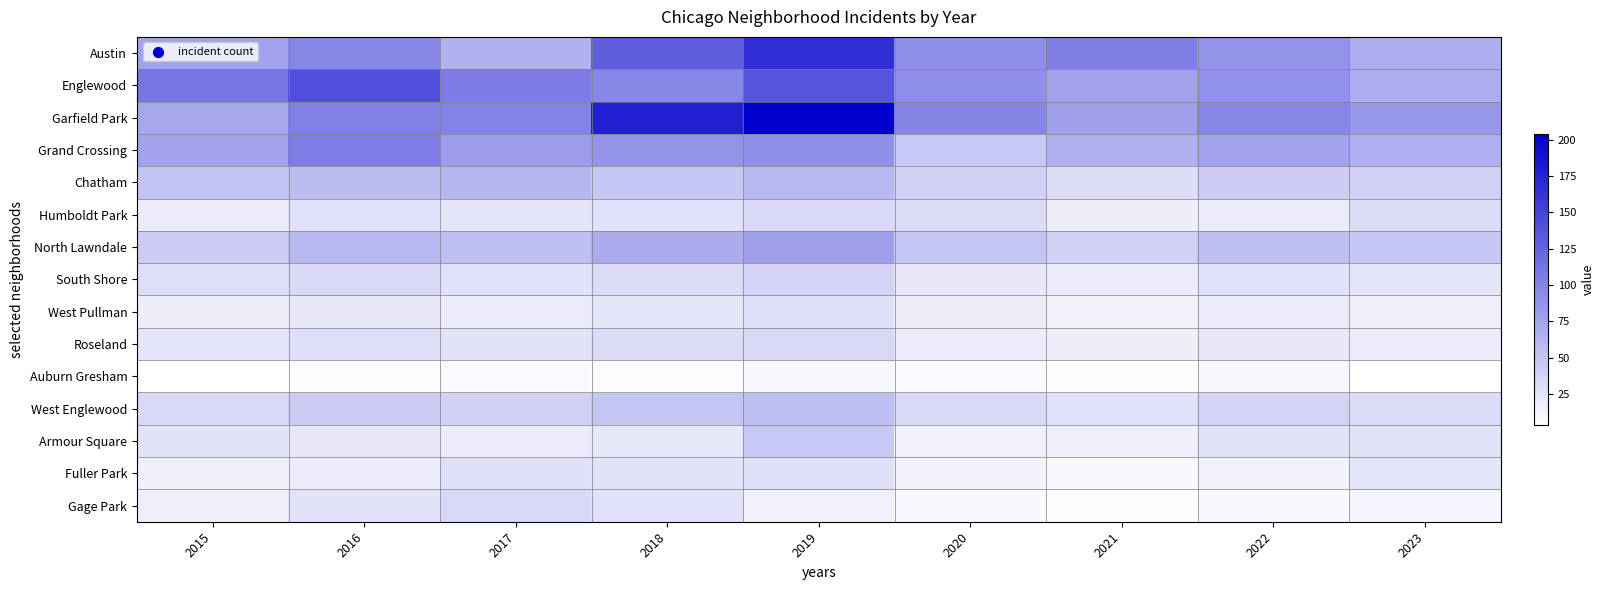

At how many categories does at least one series exceed 63?

9